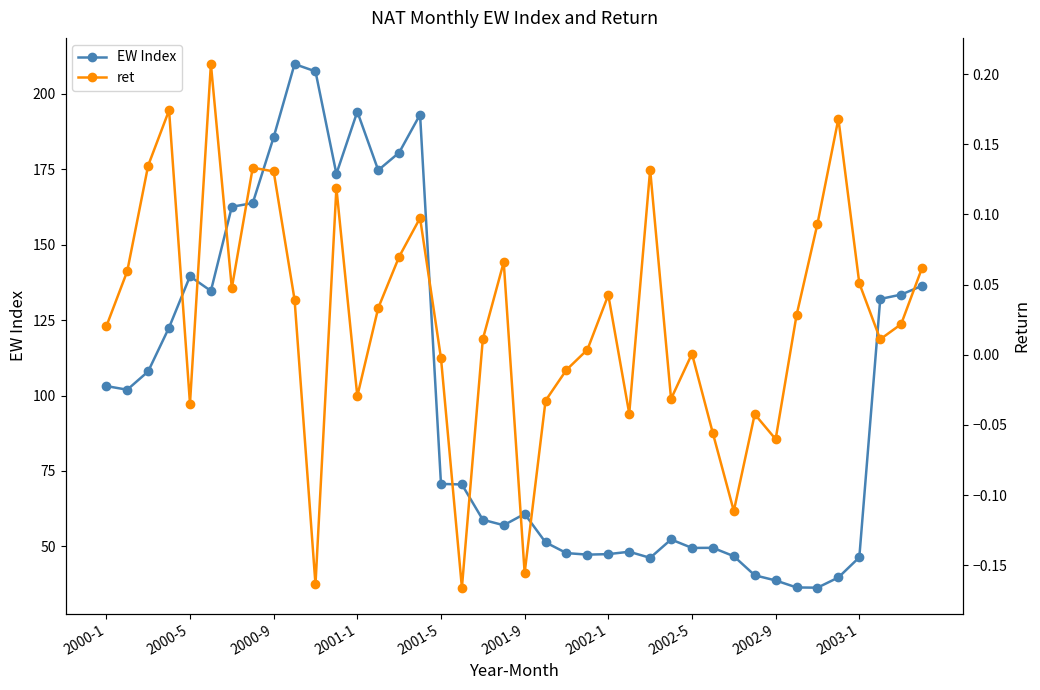

What is the highest value of the EW Index series?

209.9